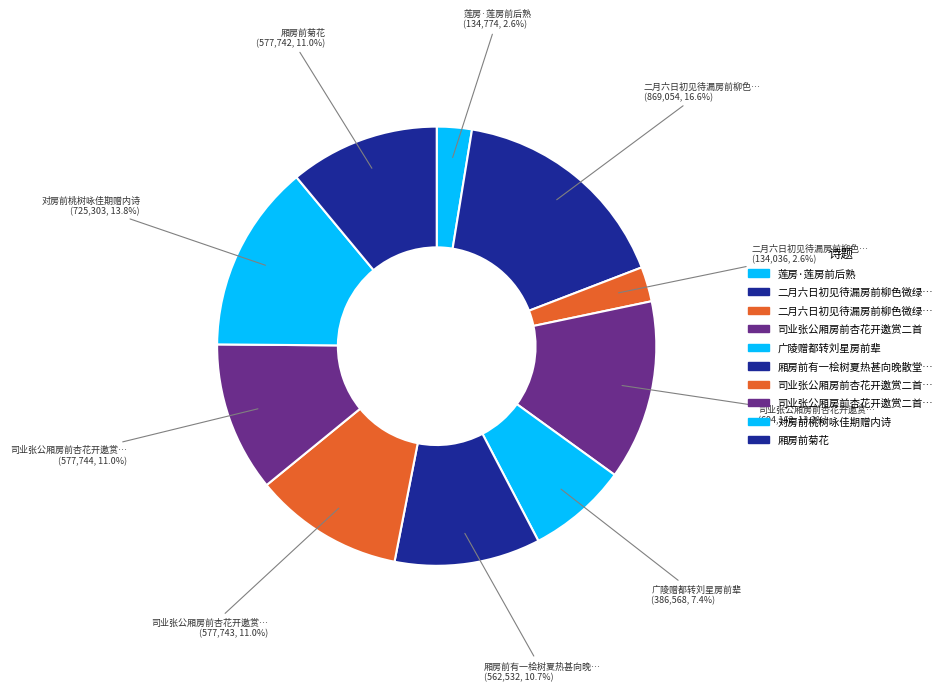

How many slices are in this pie chart?

10